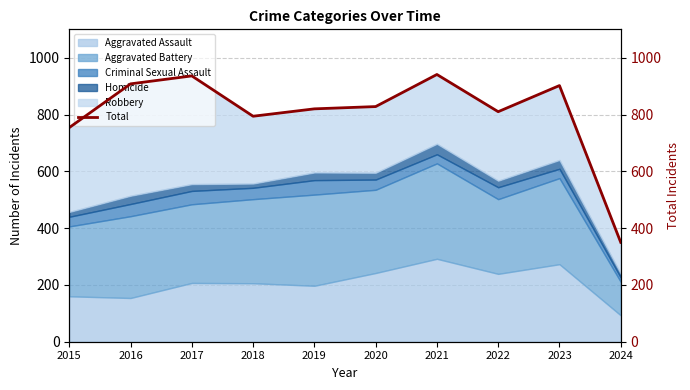

What is the maximum value shown in the chart?

941